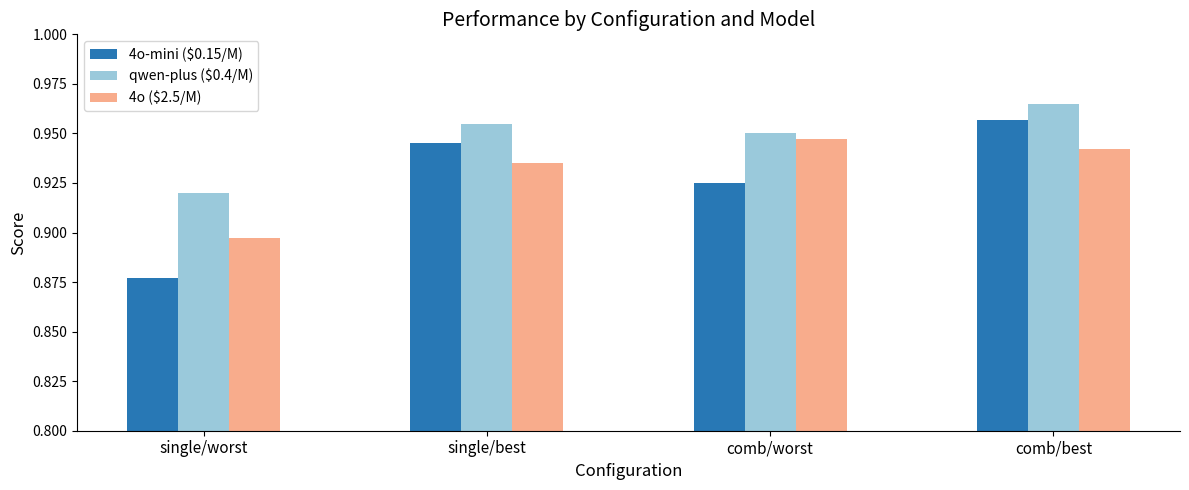

Which category has the lowest value in the 4o-mini ($0.15/M) series?

single/worst